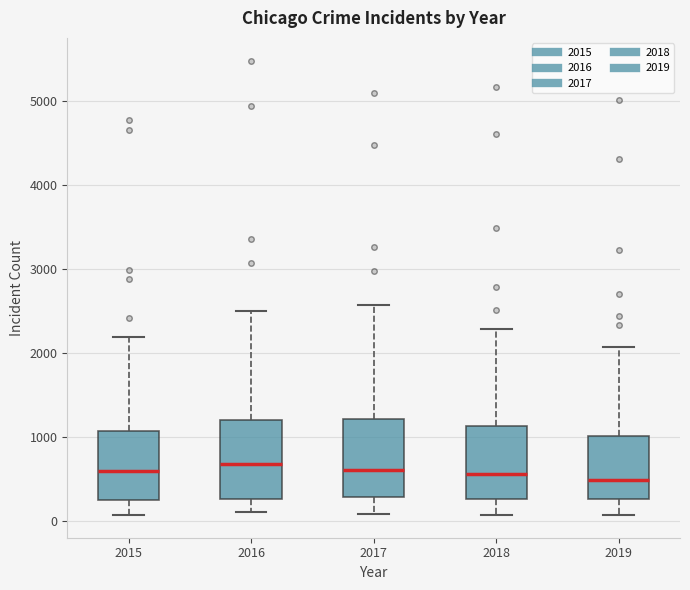

Reading left to right, transcribe this box plot: for each box, give where its median line is, the range the box spans, and where its two whiskers end, as read against the y-axis. The values are not printed on the chart, so give them approximately, as read against the axis.

2015: median 600, box 300 to 1100, whiskers 100 to 2200
2016: median 700, box 300 to 1200, whiskers 100 to 2500
2017: median 600, box 300 to 1200, whiskers 100 to 2600
2018: median 600, box 300 to 1100, whiskers 100 to 2300
2019: median 500, box 300 to 1000, whiskers 100 to 2100